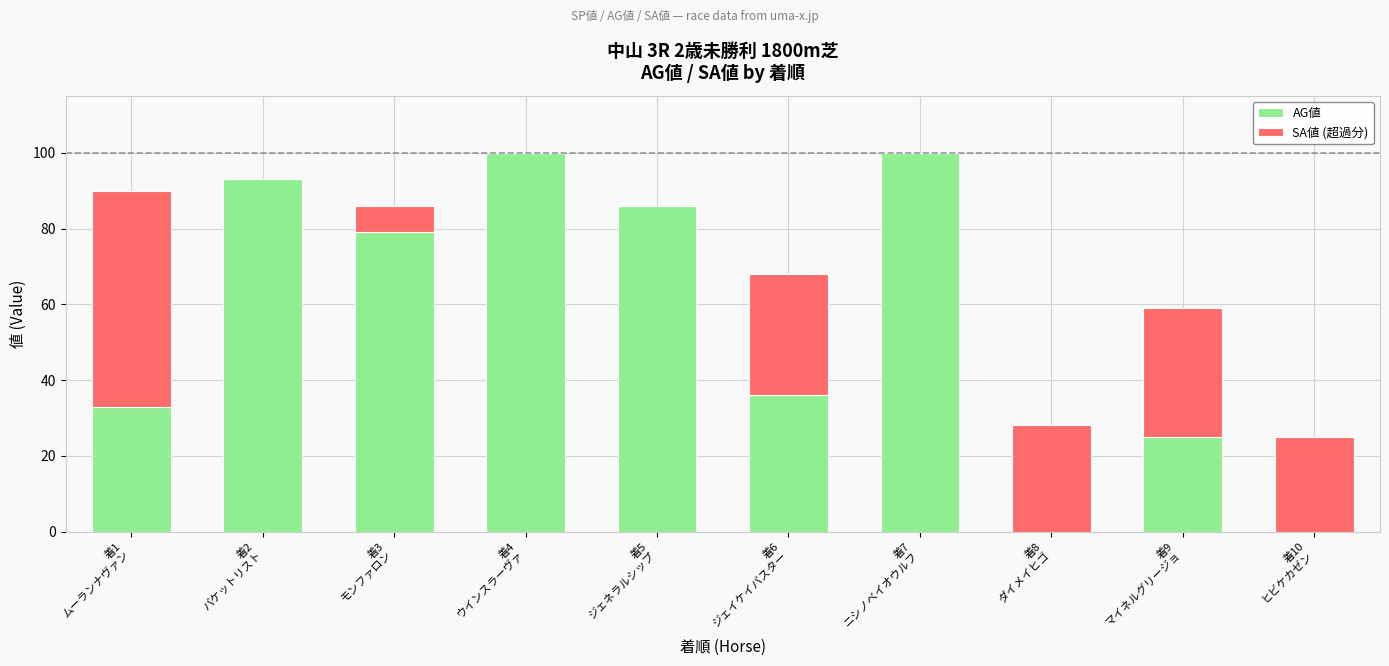

What is the sum of all AG値 values?

552